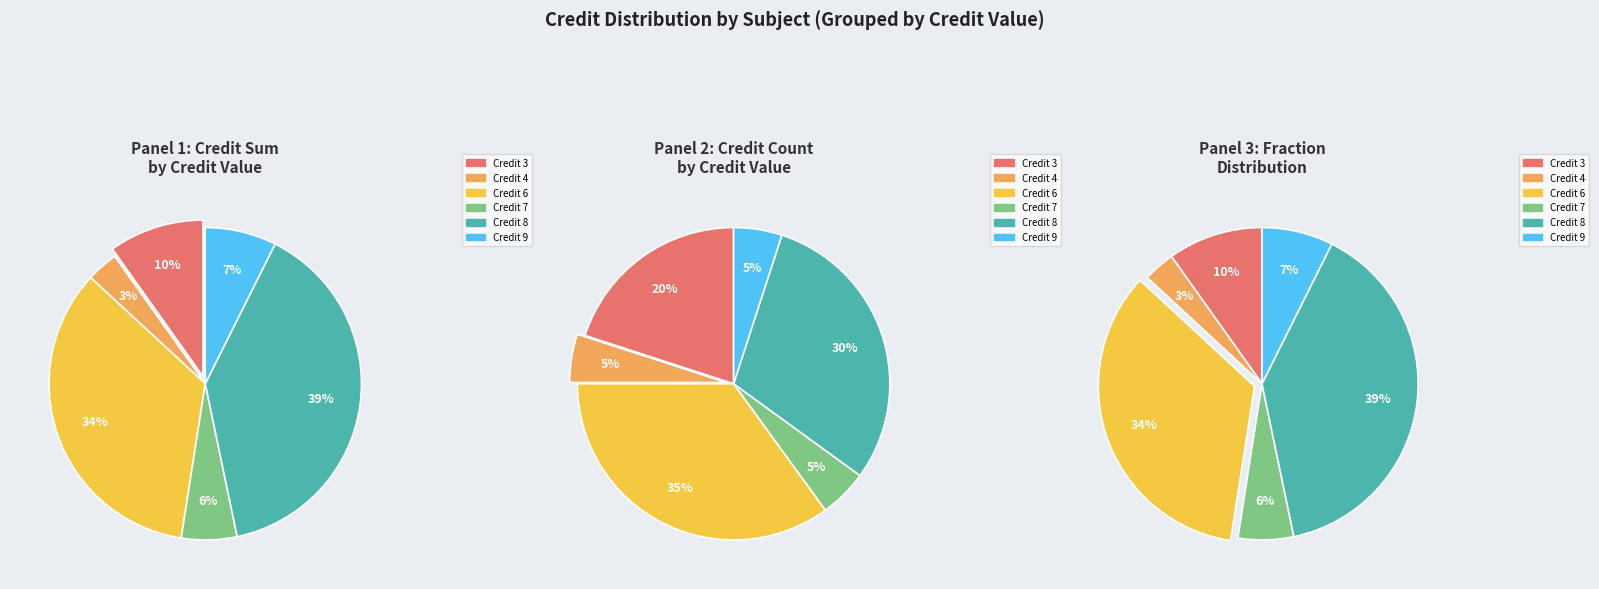

The MA101 slice represents 7% of the pie. True or false?

True